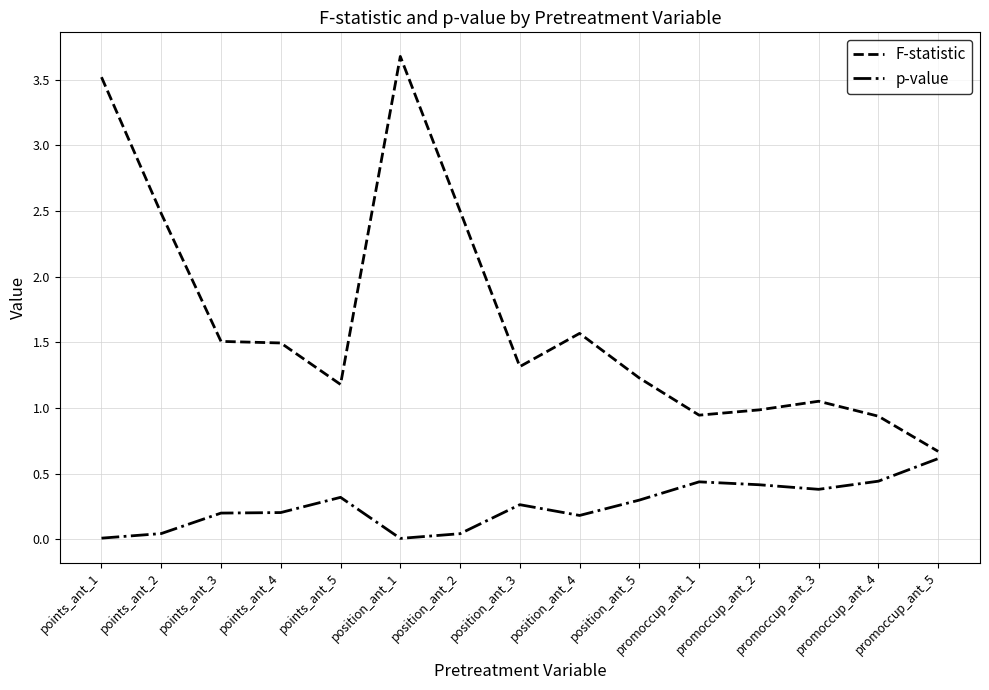

True or false: p-value and F-statistic intersect in this chart.

False